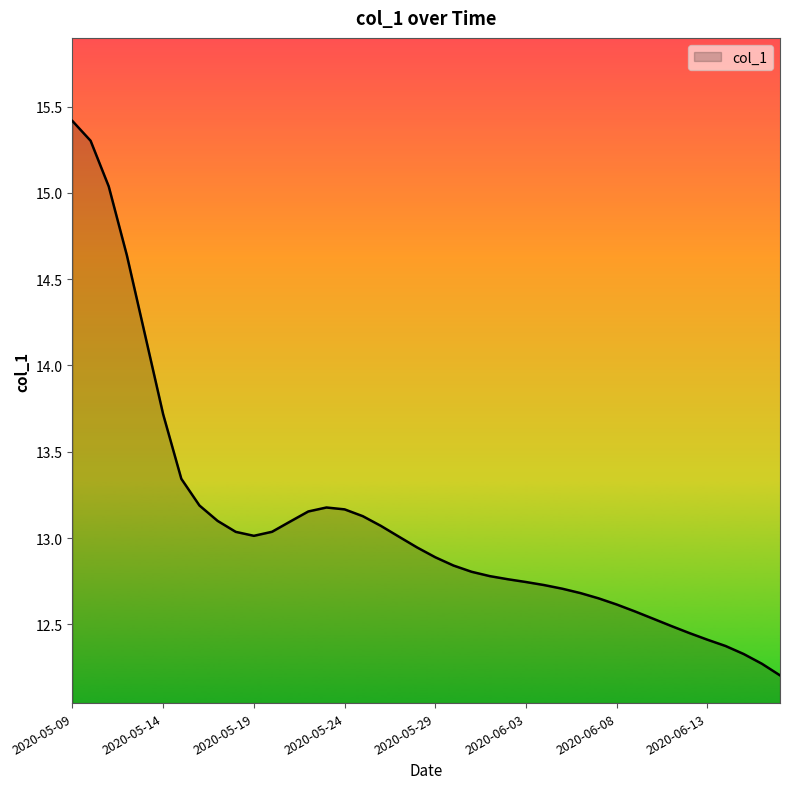

What is the maximum value shown in the chart?

15.4